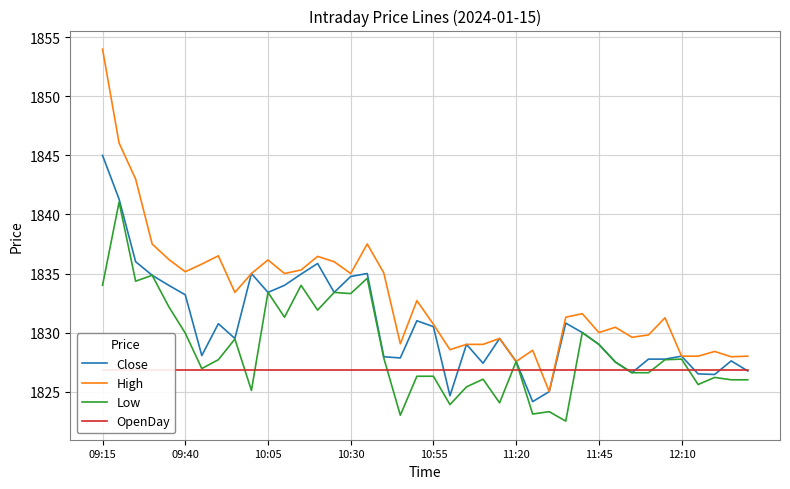

The High series shows 3130.7 at 10:05. True or false?

False